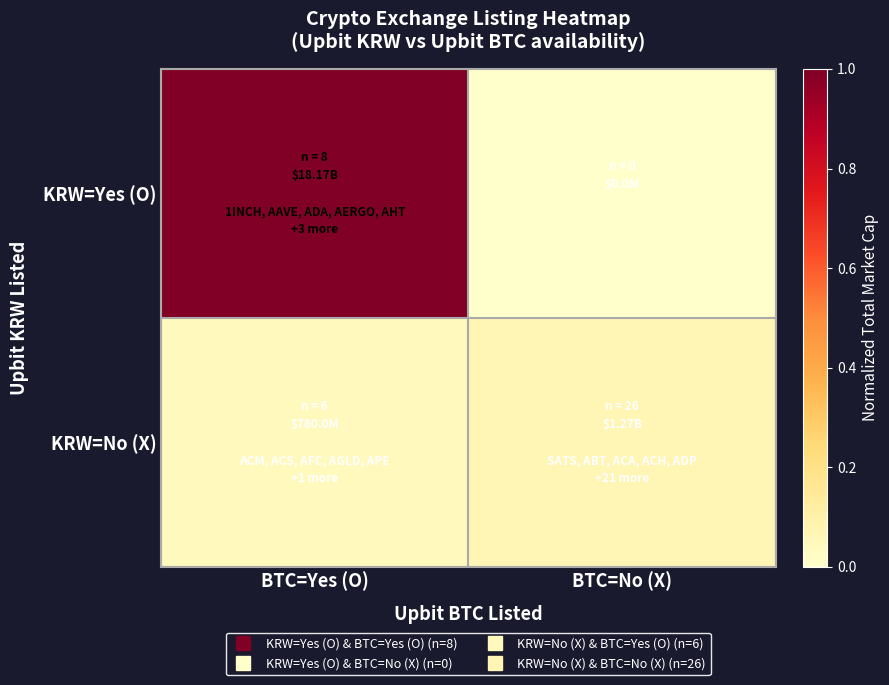

What is the total value across all series at BTC=No (X)?

0.1